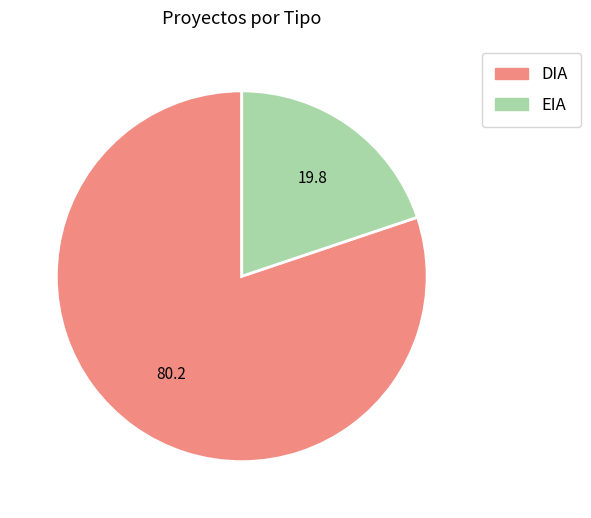

True or false: DIA accounts for 75% of the total.

False